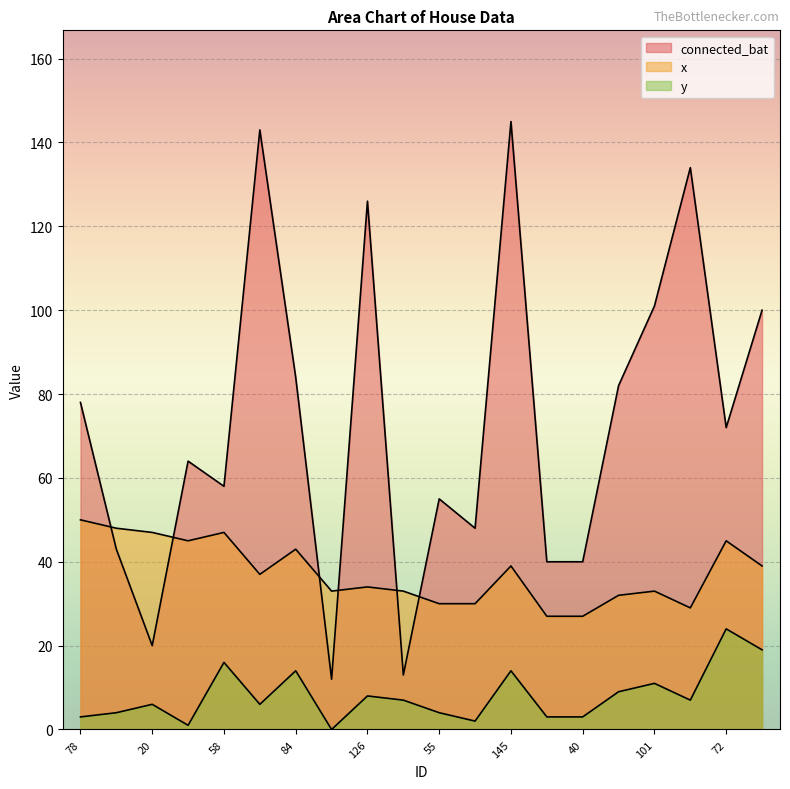

The x series shows 34 at 126. True or false?

True